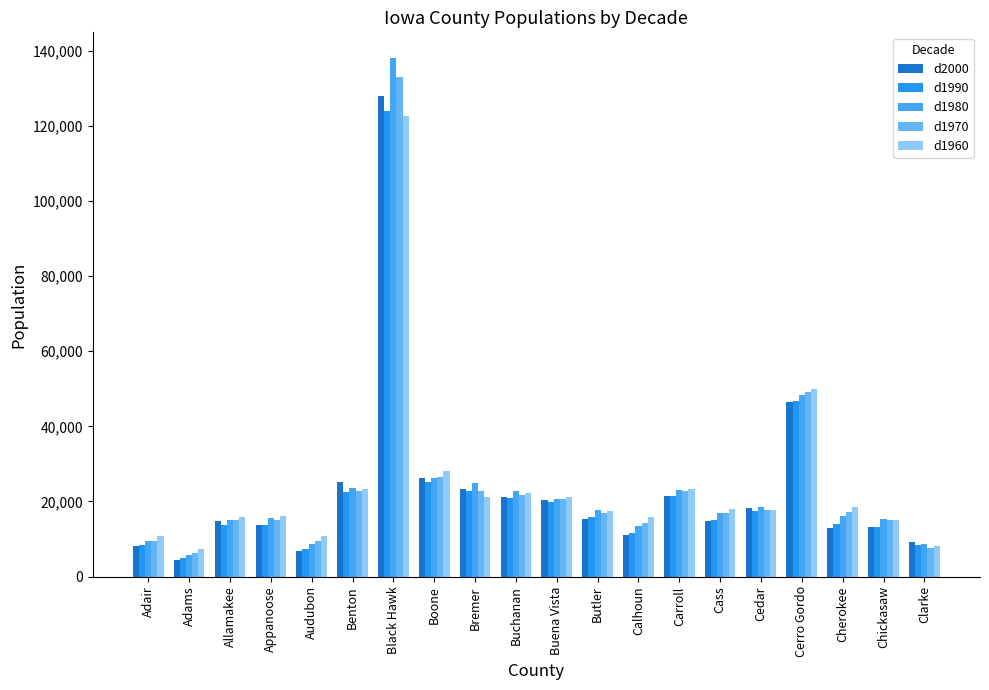

Where is d2000 nearest to the value 66247?

Cerro Gordo